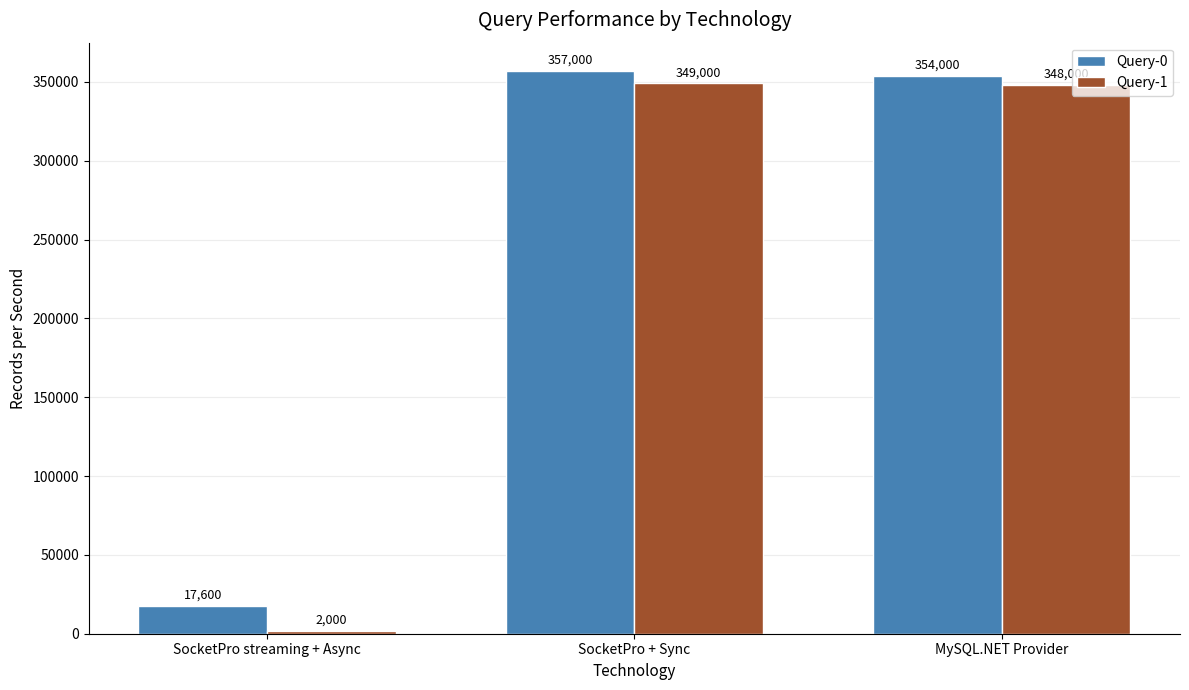

List the labels in order of Query-0 value, smallest first.

SocketPro streaming + Async, MySQL.NET Provider, SocketPro + Sync